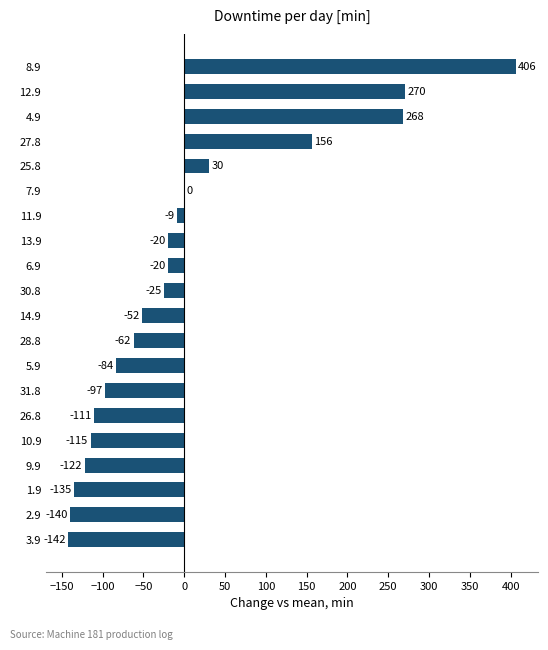

True or false: the data shows -160.7 at 10.9.

False